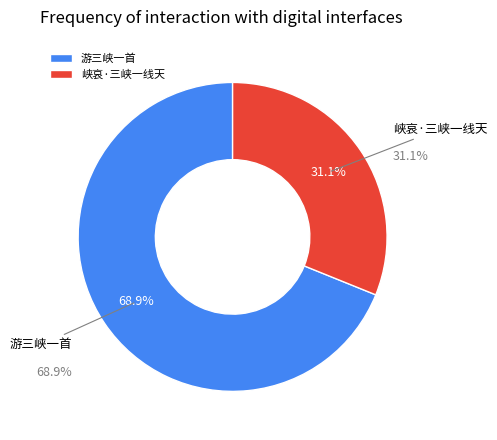

What percentage do 峡哀·三峡一线天 and 游三峡一首 together represent?

100.0%